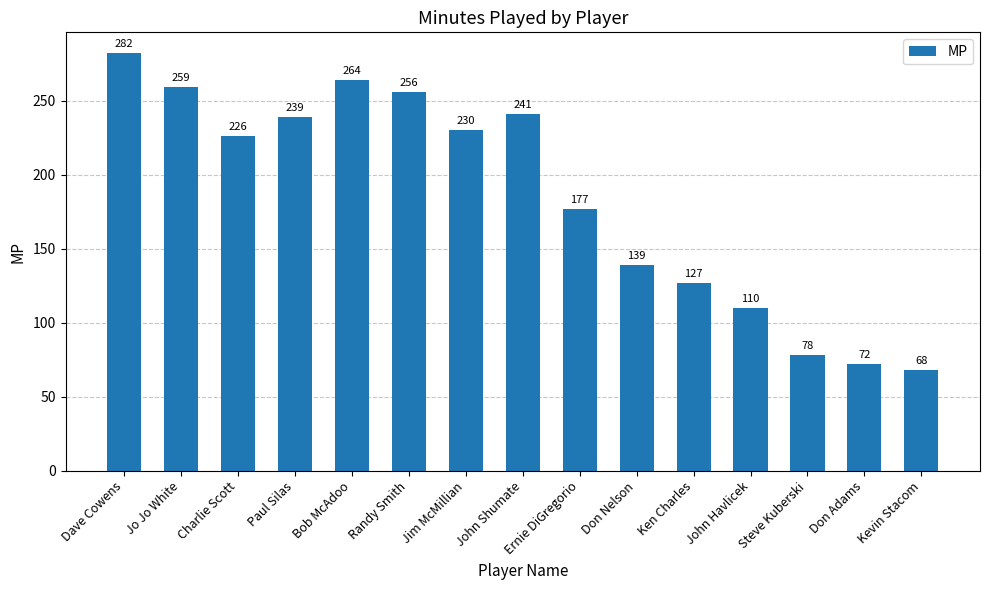

How many series are shown in this chart?

1